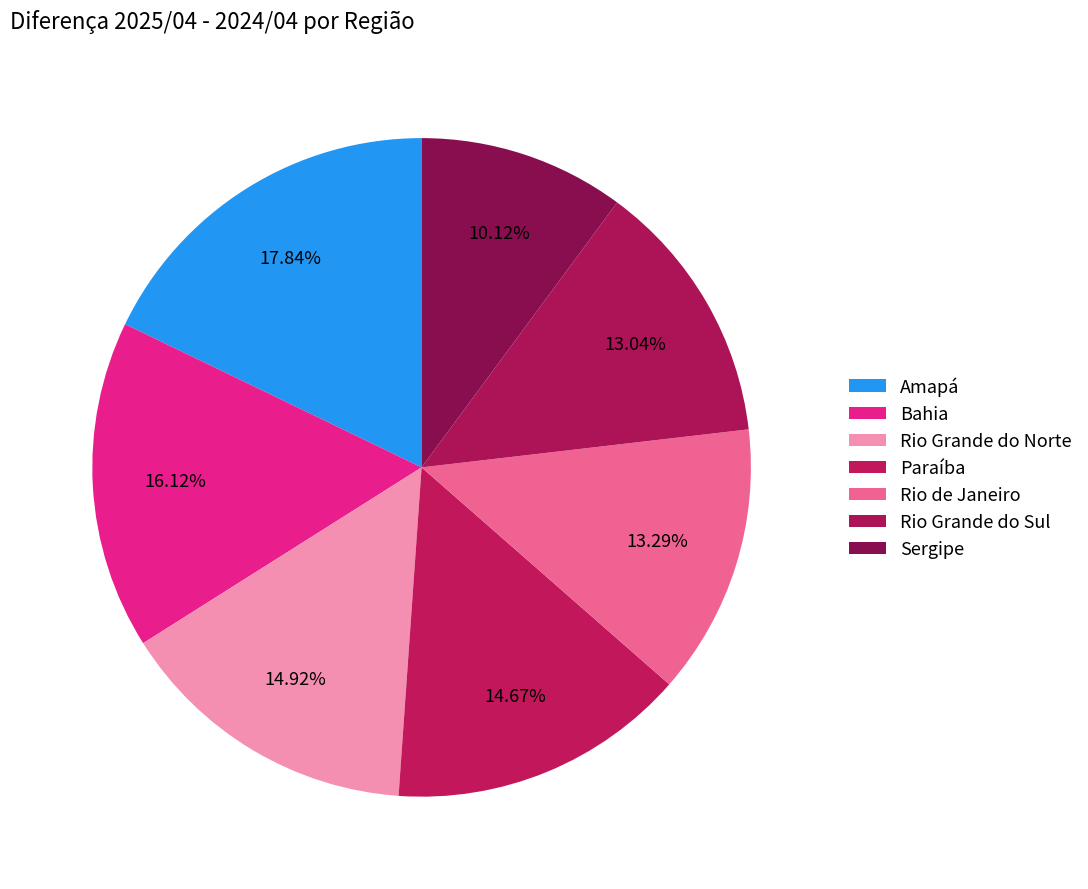

To the nearest percent, what is the average slice percentage?

14%